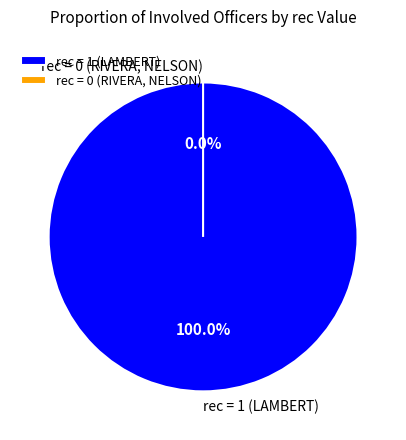

How much of the chart is everything except NELSON?

100.0%